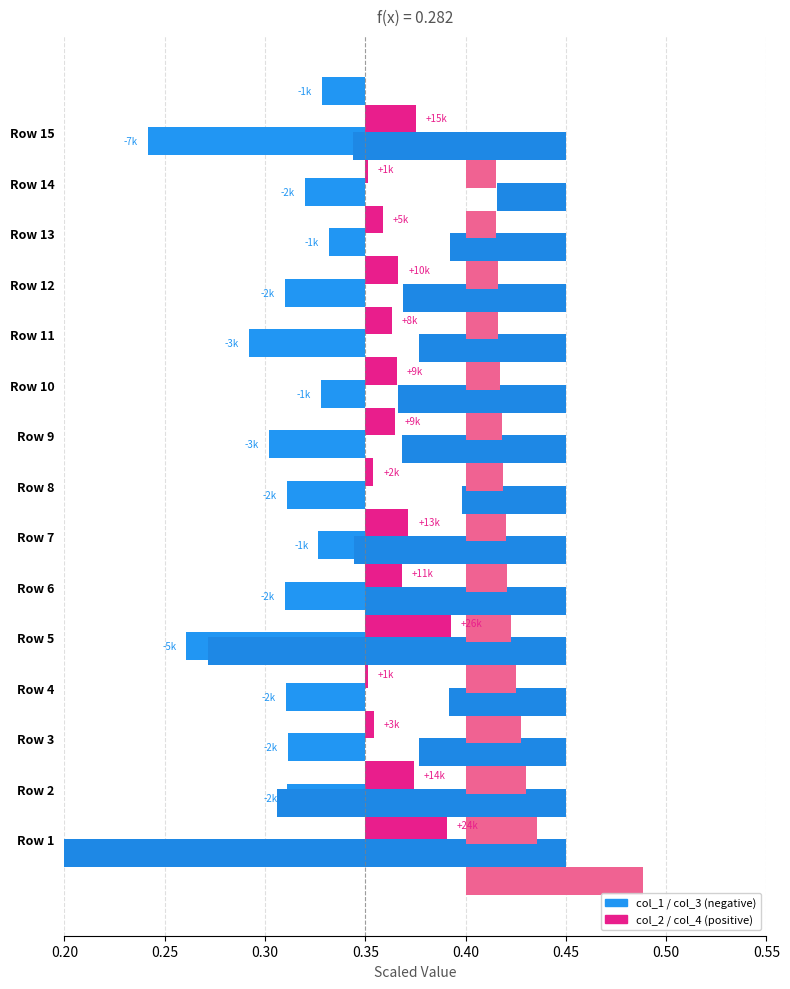

What is the difference between the highest and lowest values at 13?

0.1